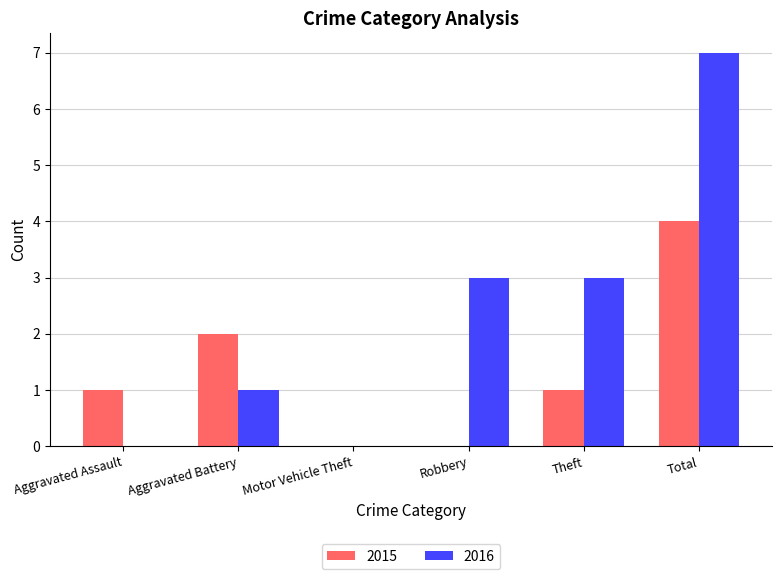

What is the spread (max minus min) of values at Total?

3